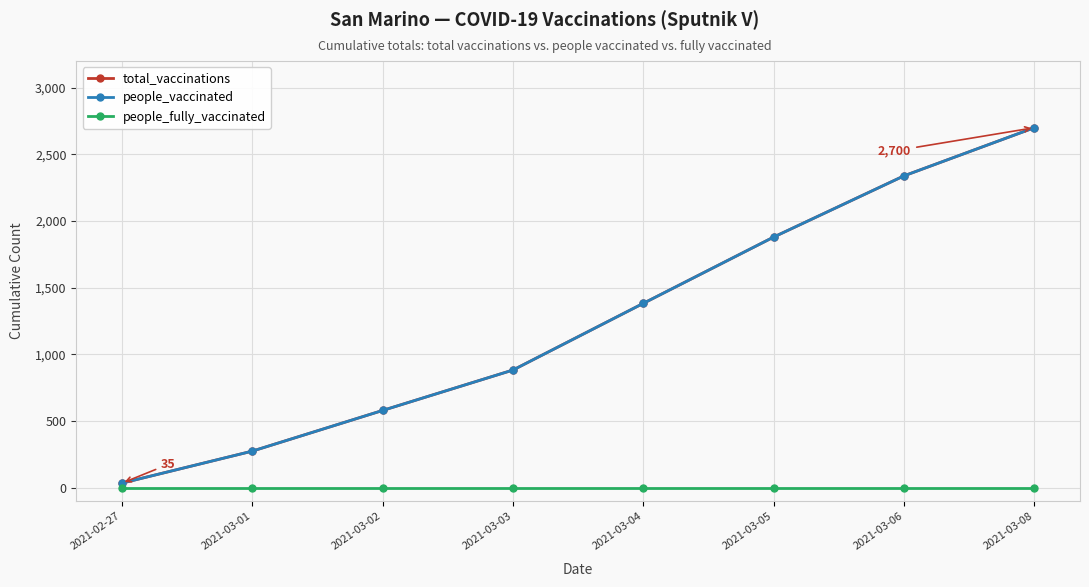

Does the chart have visible grid lines?

Yes